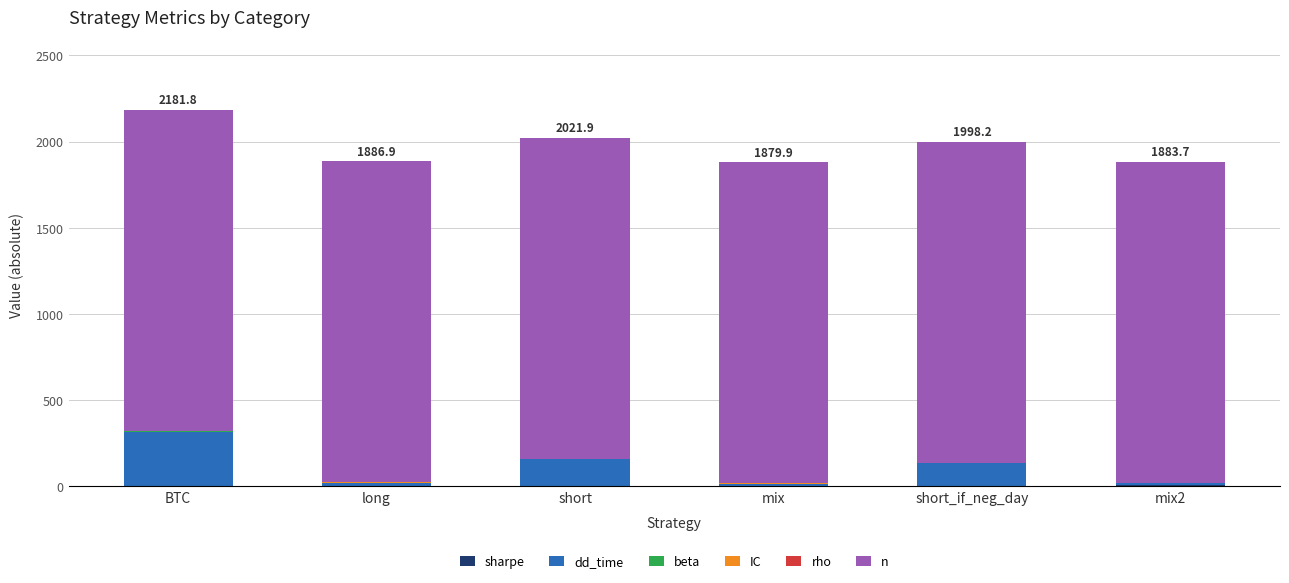

The n series shows 2860.3 at short. True or false?

False